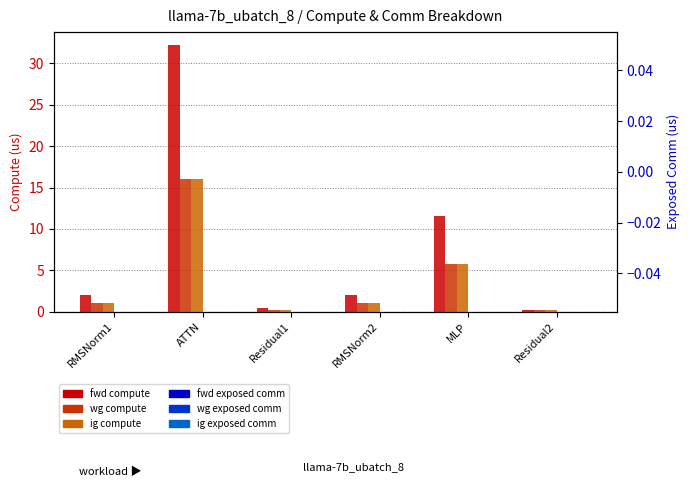

Between RMSNorm1 and RMSNorm2, which is larger?

RMSNorm1